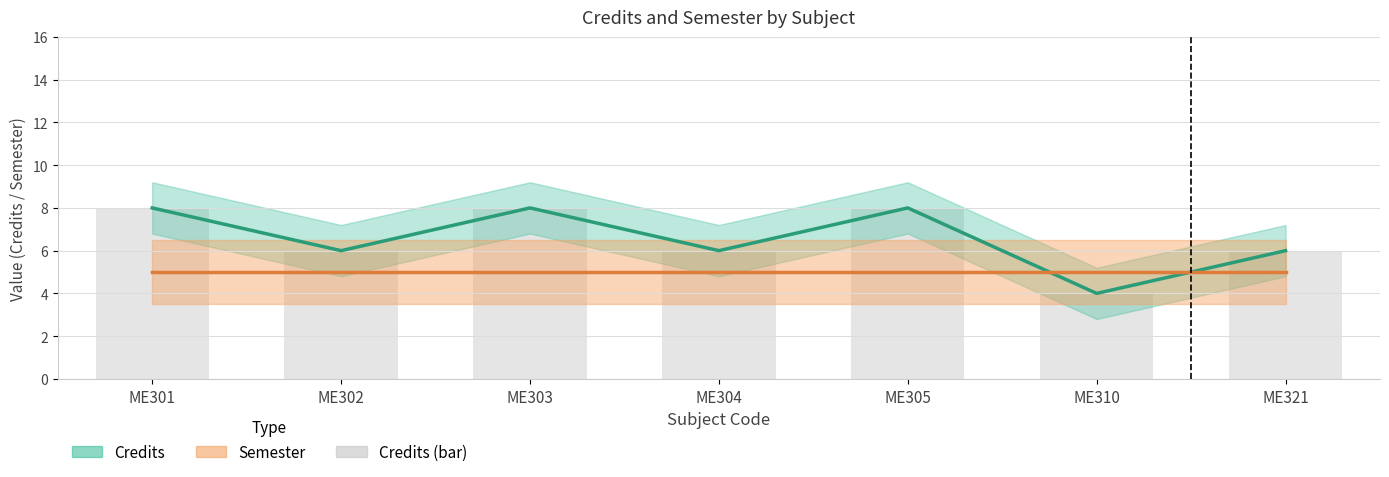

Reading left to right, extract all data points from this chart.

Credits: 8	6	8	6	8	4	6
Semester: 5	5	5	5	5	5	5
Credits (bar): 8	6	8	6	8	4	6